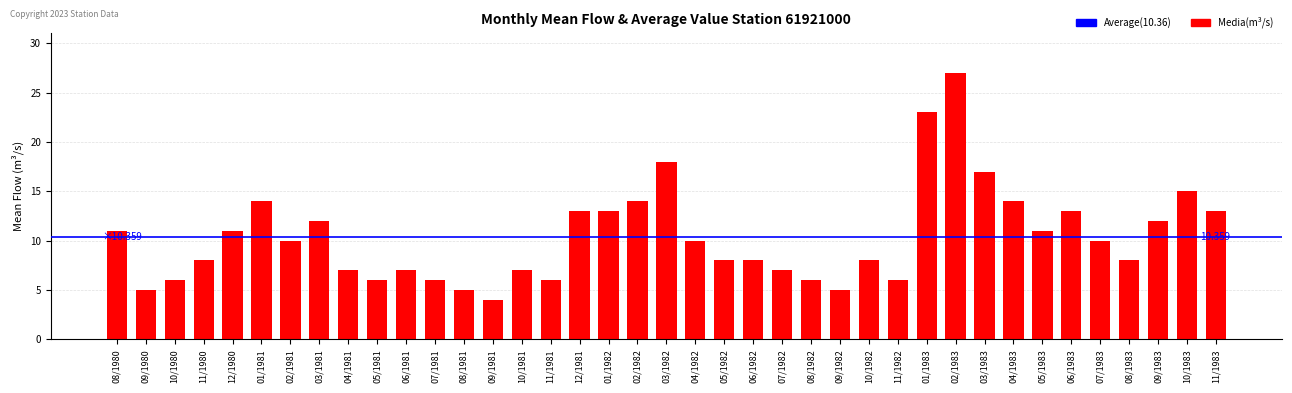

Approximately how many times larger is the value at 10/1980 compared to 09/1981?

1.5